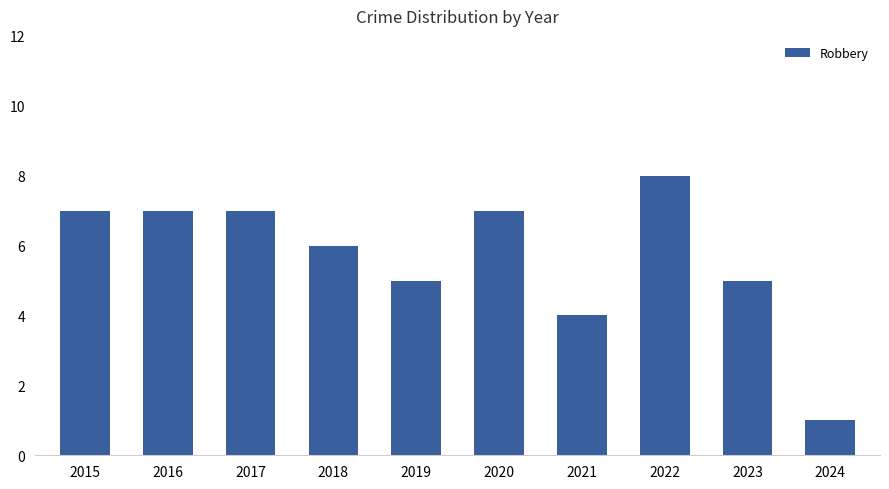

What is the minimum value shown in the chart?

1